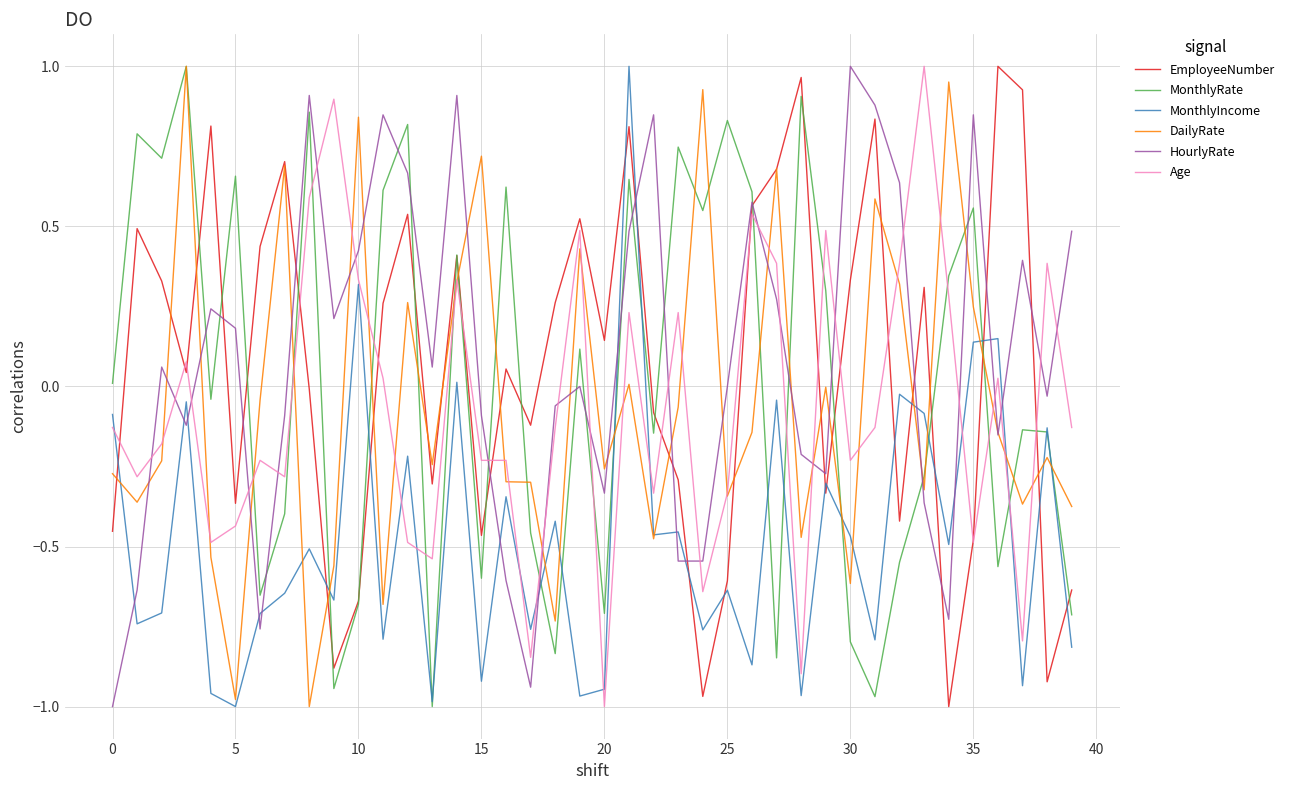

How many intersections are there between DailyRate and Age?

24